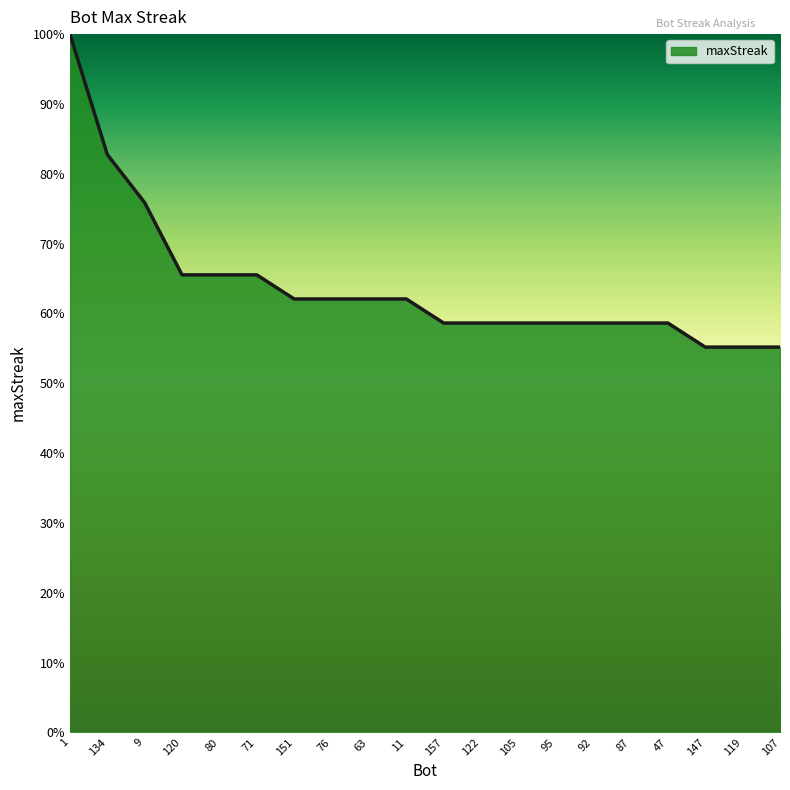

What is the minimum value shown in the chart?

55.2